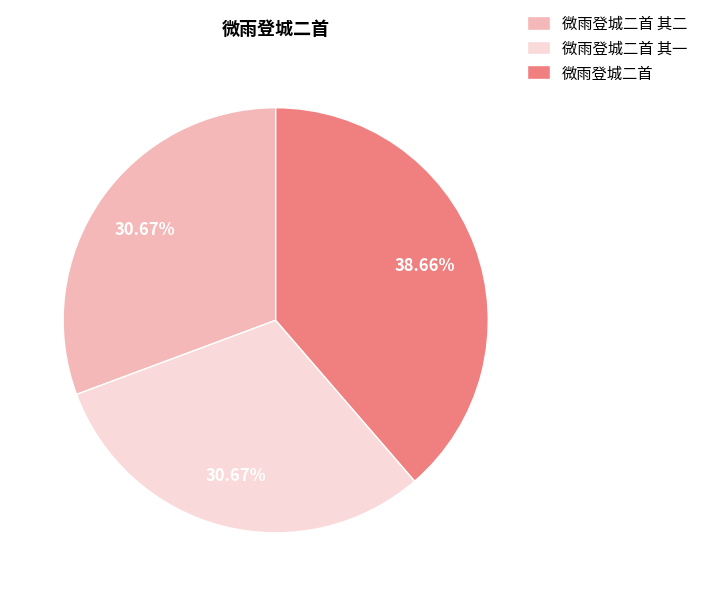

Which category has the biggest portion of the pie?

微雨登城二首